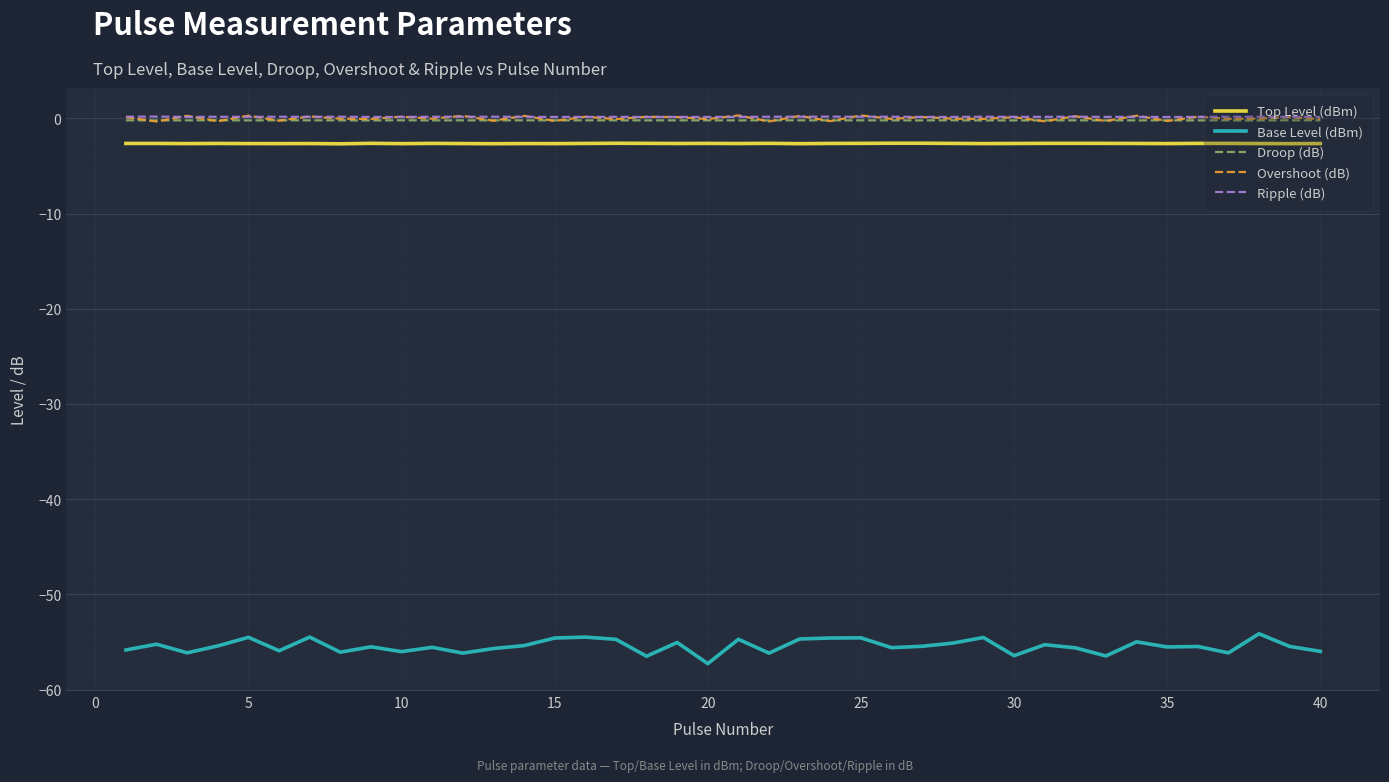

Which series has the widest spread of values?

Base Level (dBm)